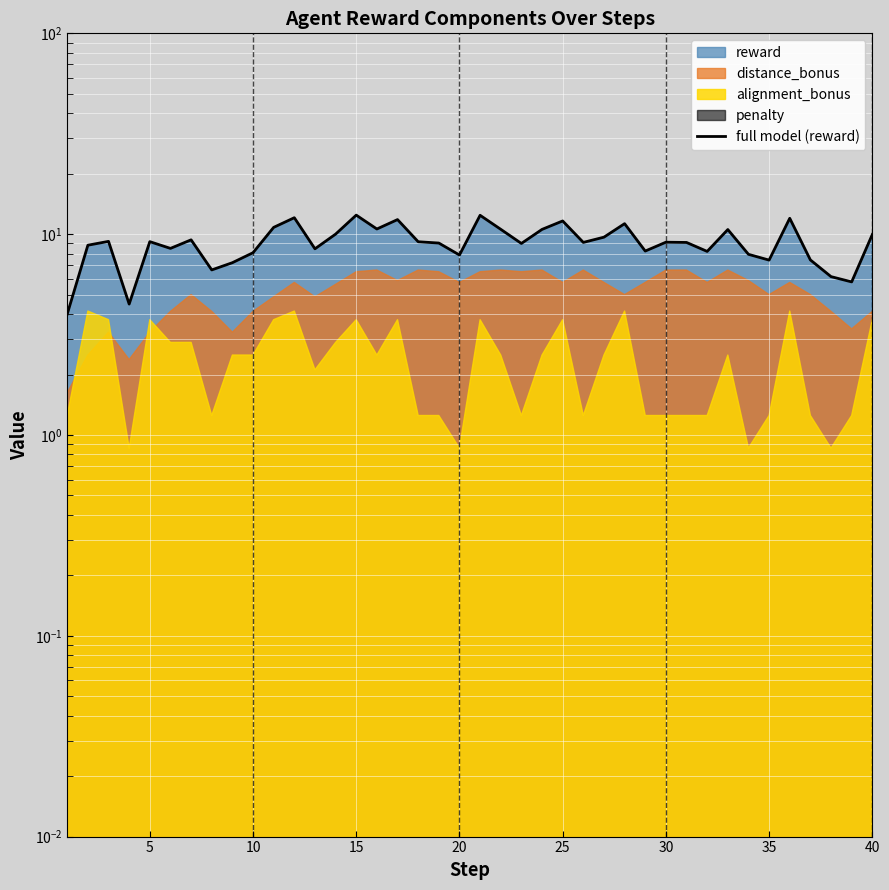

The value at 10 is 16.3. True or false?

False